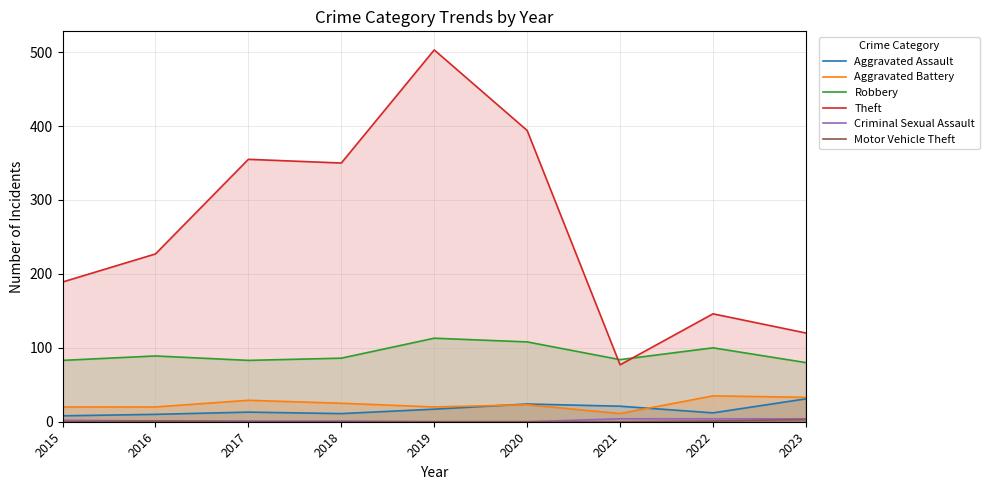

True or false: Motor Vehicle Theft and Criminal Sexual Assault cross at least once.

False